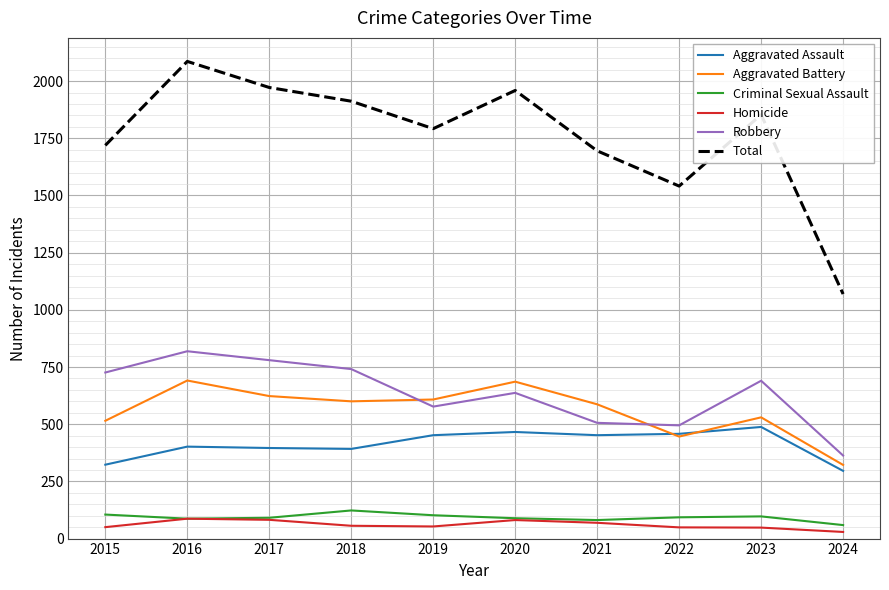

Which series has the largest range (max minus min)?

Total